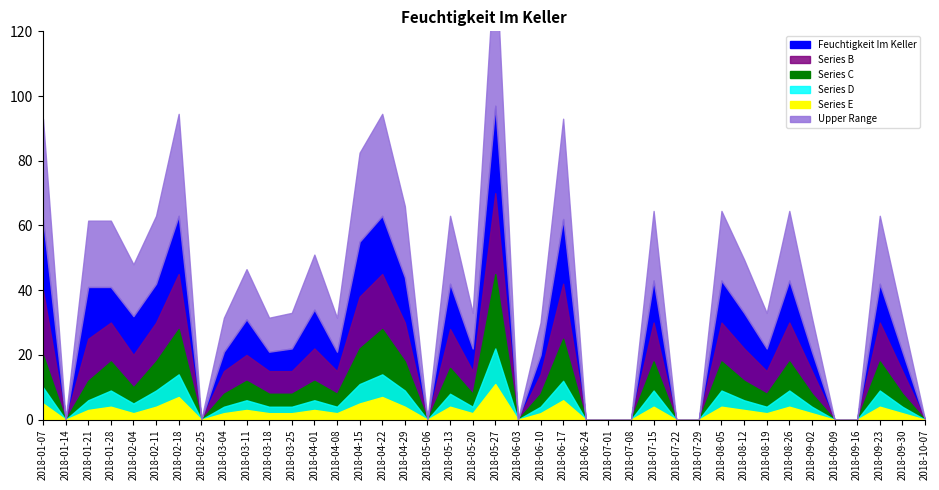

At which label does Series D reach its peak?

2018-05-27